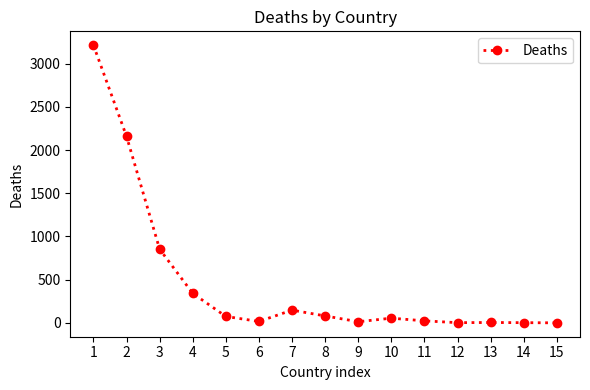

The chart shows a value of 853 at 3. True or false?

True